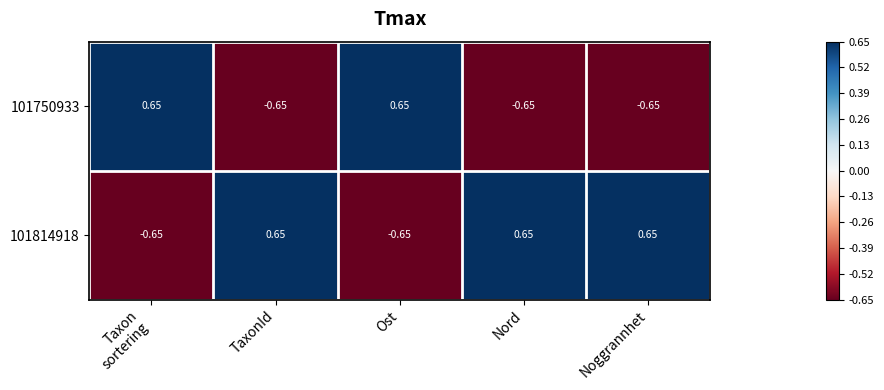

Which series has the largest total across all categories?

101814918